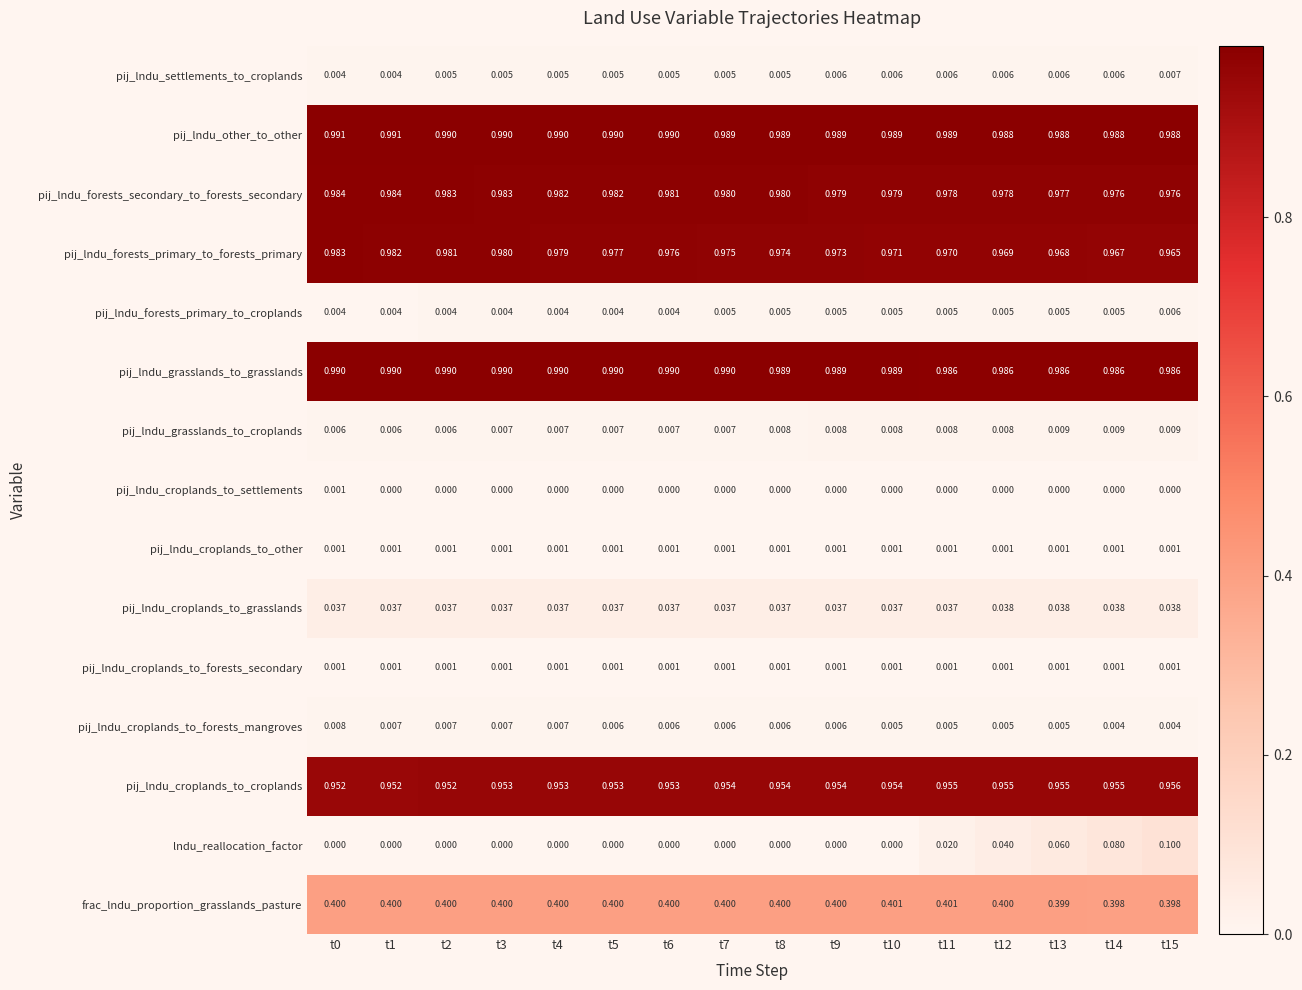

Is the value of pij_lndu_forests_secondary_to_forests_secondary at t8 greater than the value of pij_lndu_grasslands_to_grasslands at t6?

No